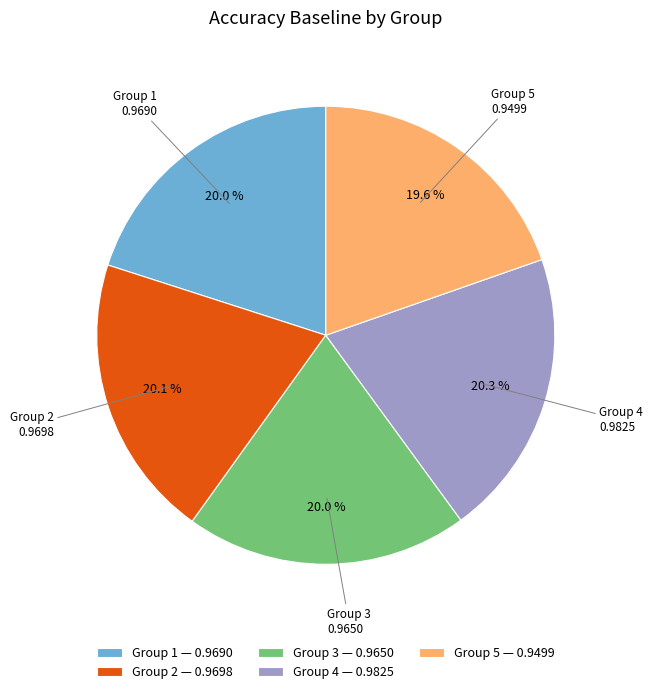

What is the total percentage of Group 1 — 0.9690 and Group 2 — 0.9698?

40.1%